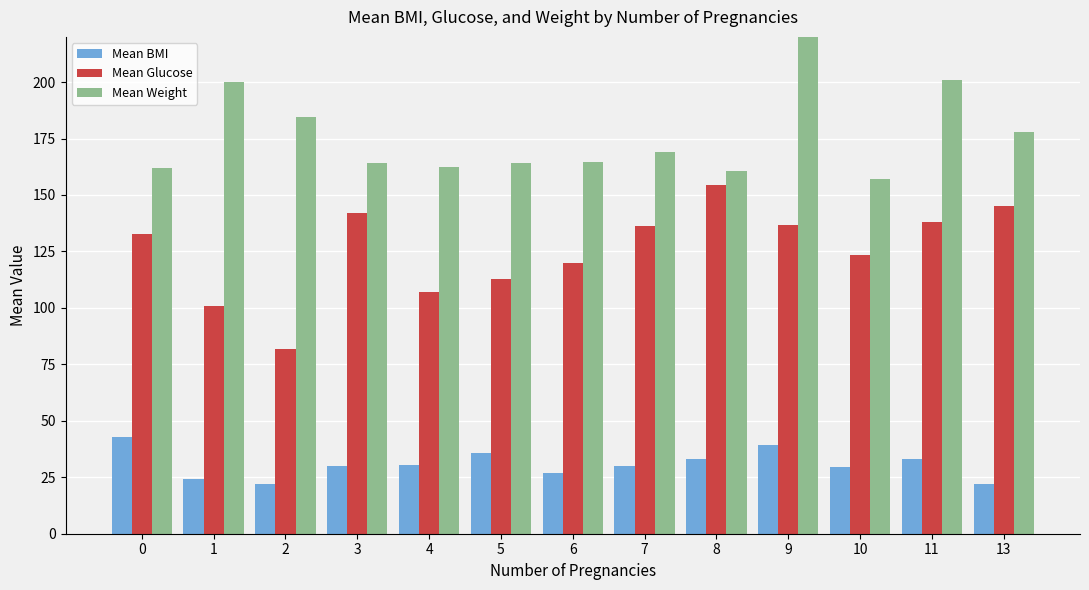

List the series in order of their overall mean, highest first.

Mean Weight, Mean Glucose, Mean BMI